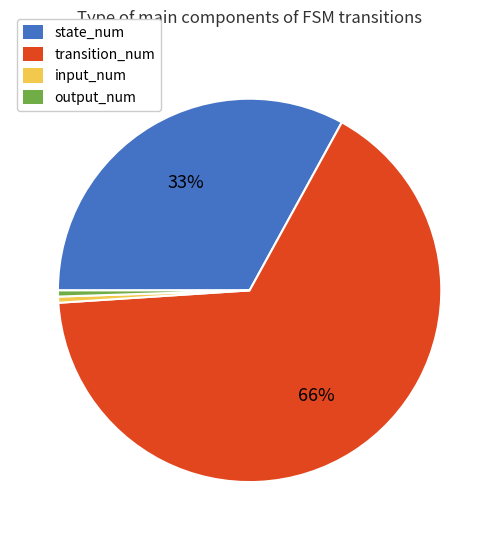

How many slices are in this pie chart?

4